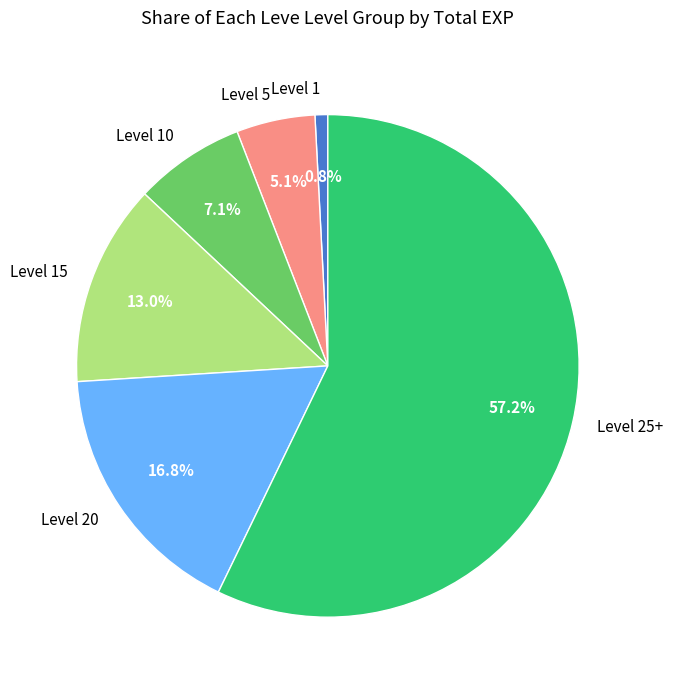

Between Level 5 and Level 15, which is larger?

Level 15